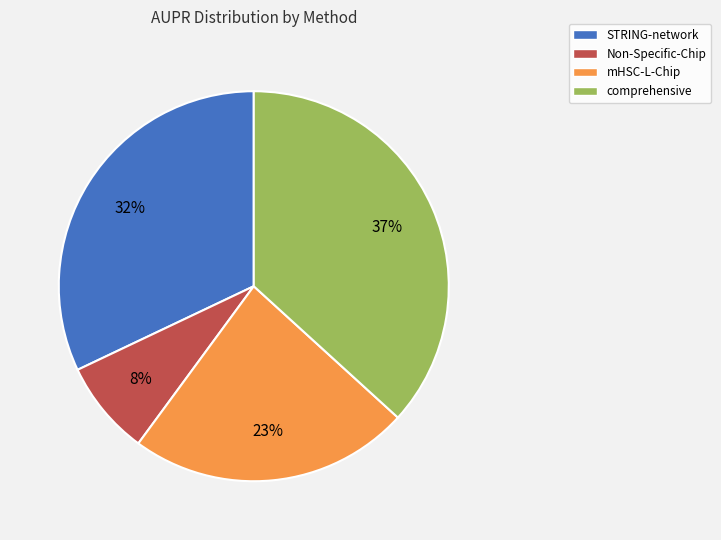

Which slice is the largest?

comprehensive